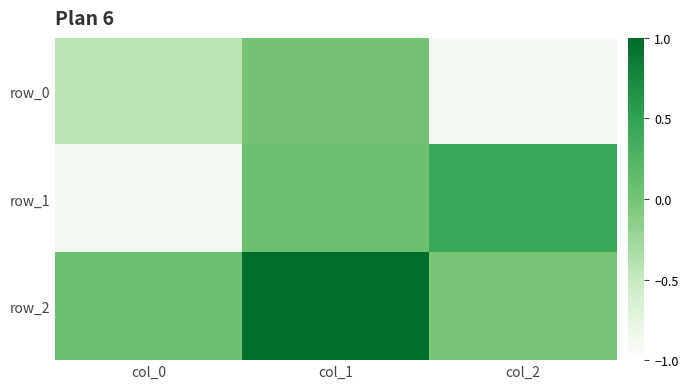

How many values in the row_1 series exceed 0?

2